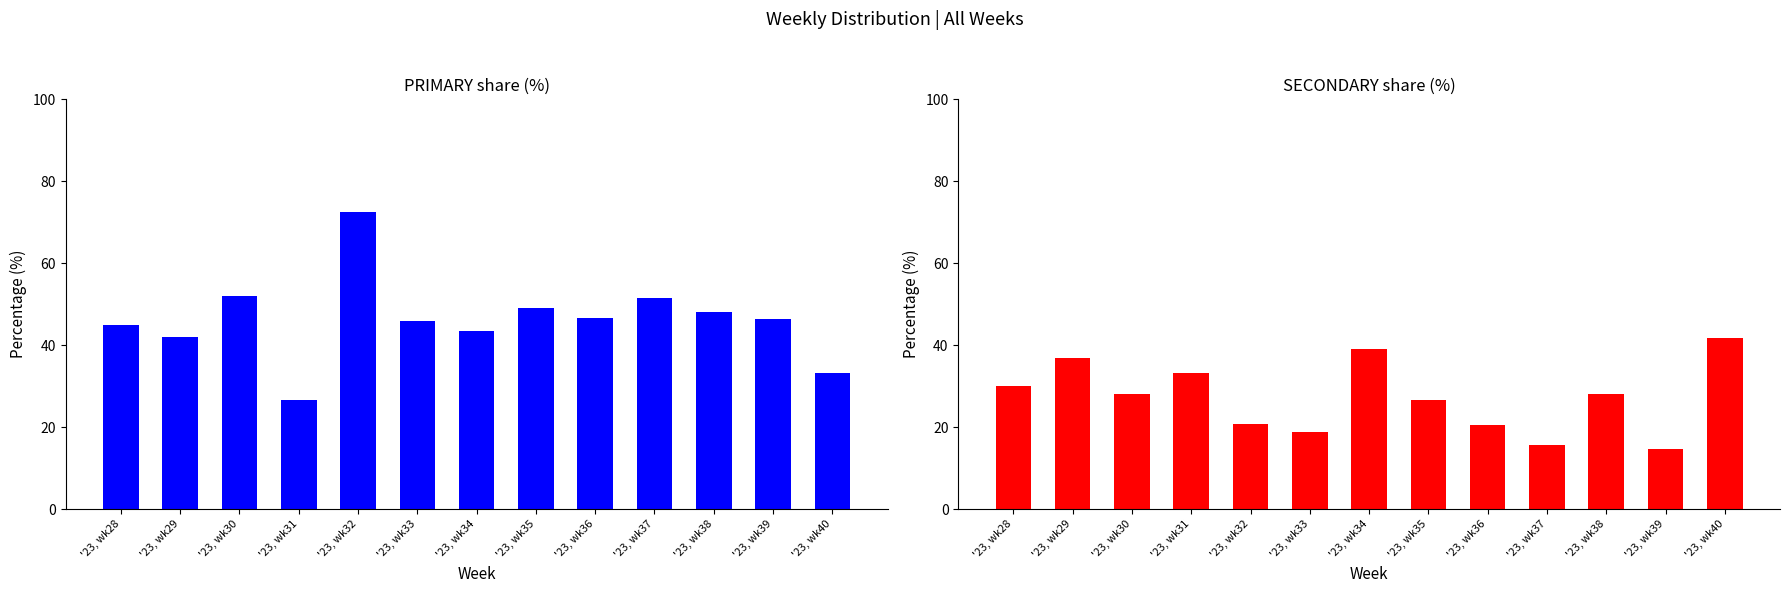

What is the sum of all SECONDARY values?

354.4